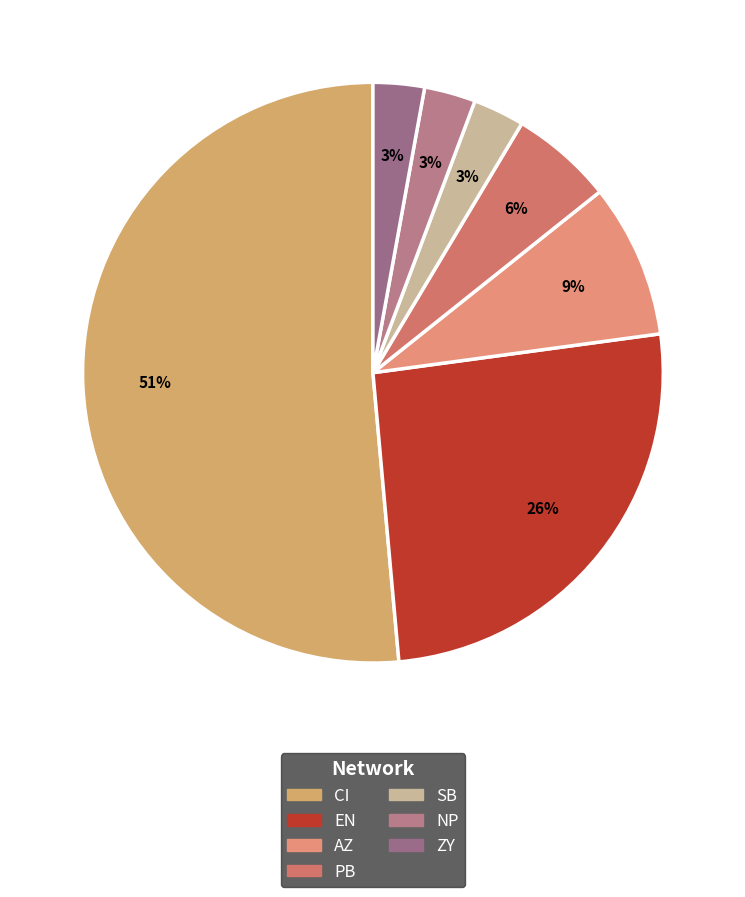

What is the smallest slice in the pie chart?

SB